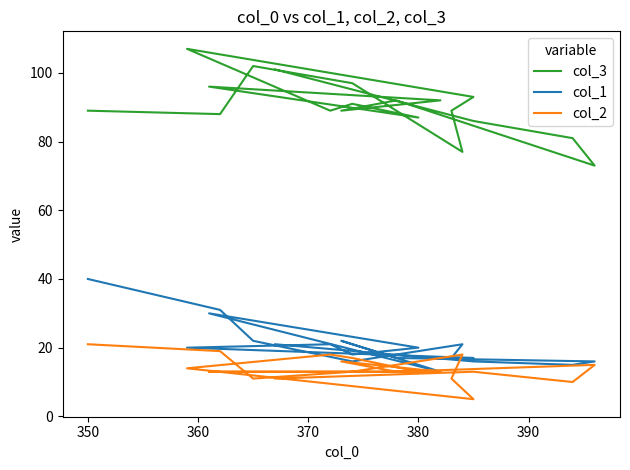

What is the sum of all col_3 values?

1719